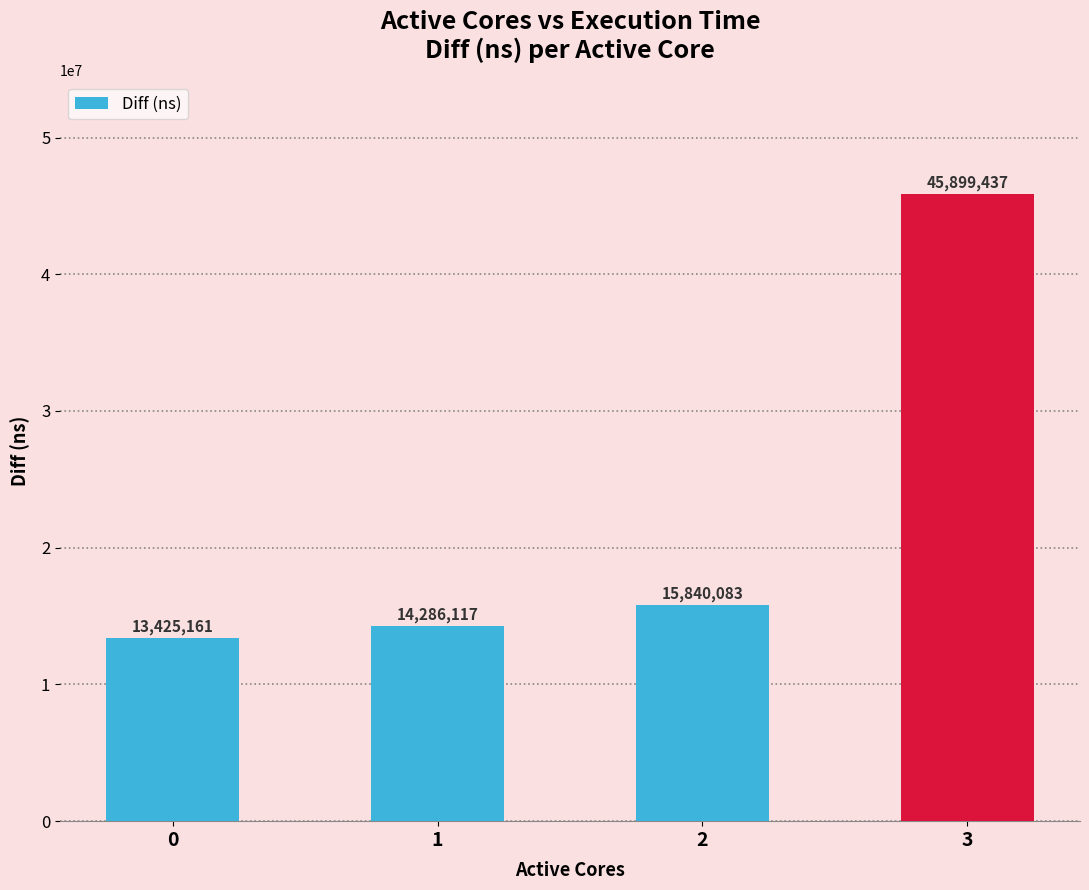

What is the value of the 4th bar from the left?

45899437